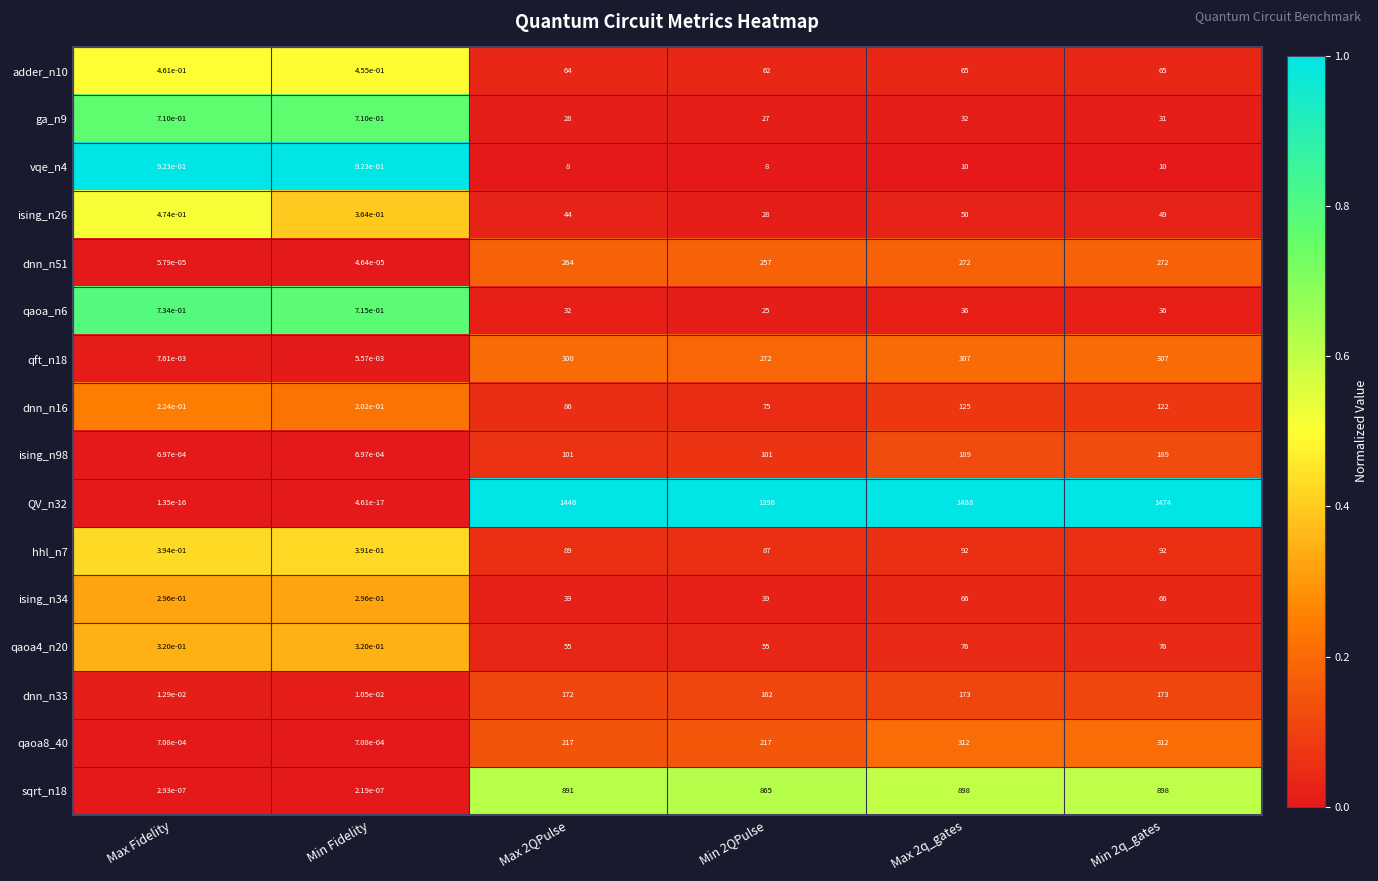

The ising_n34 series shows 66.0 at Max 2q_gates. True or false?

True